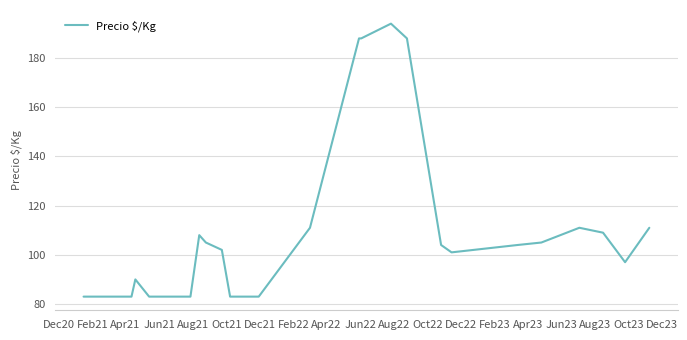

What is the difference between the maximum and minimum values?

111